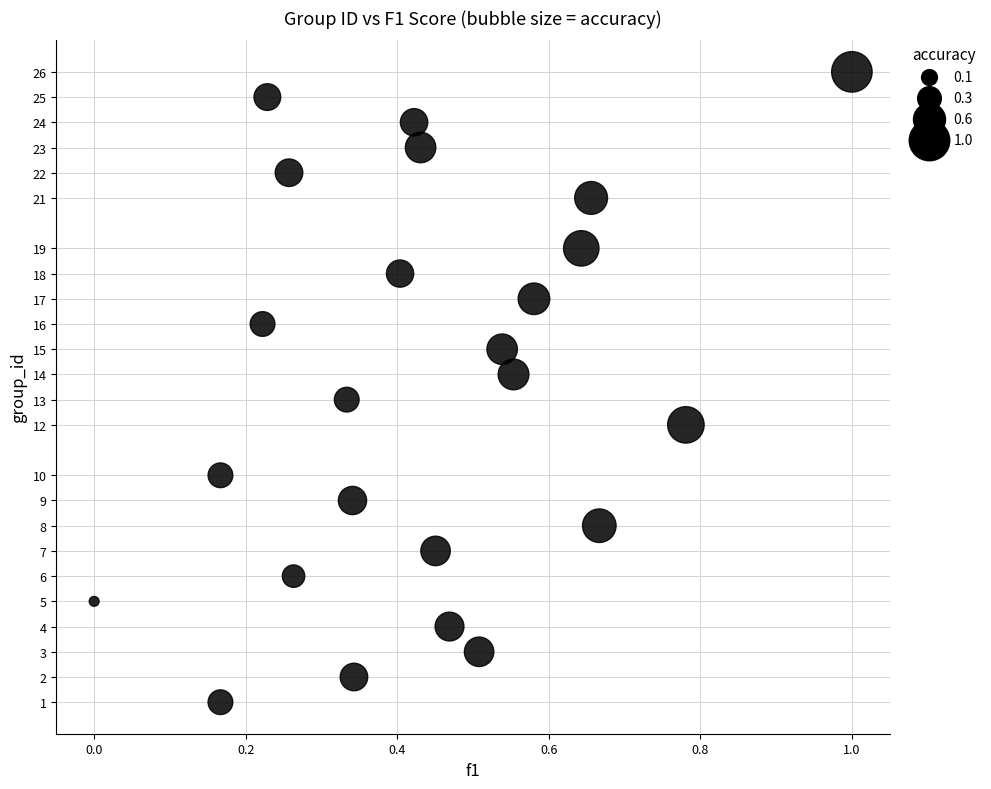

How many data points are displayed?

24